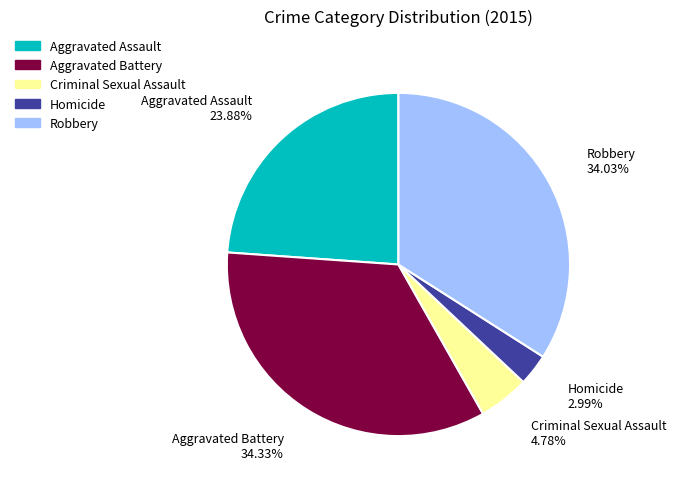

To the nearest percent, what is the average slice percentage?

20%